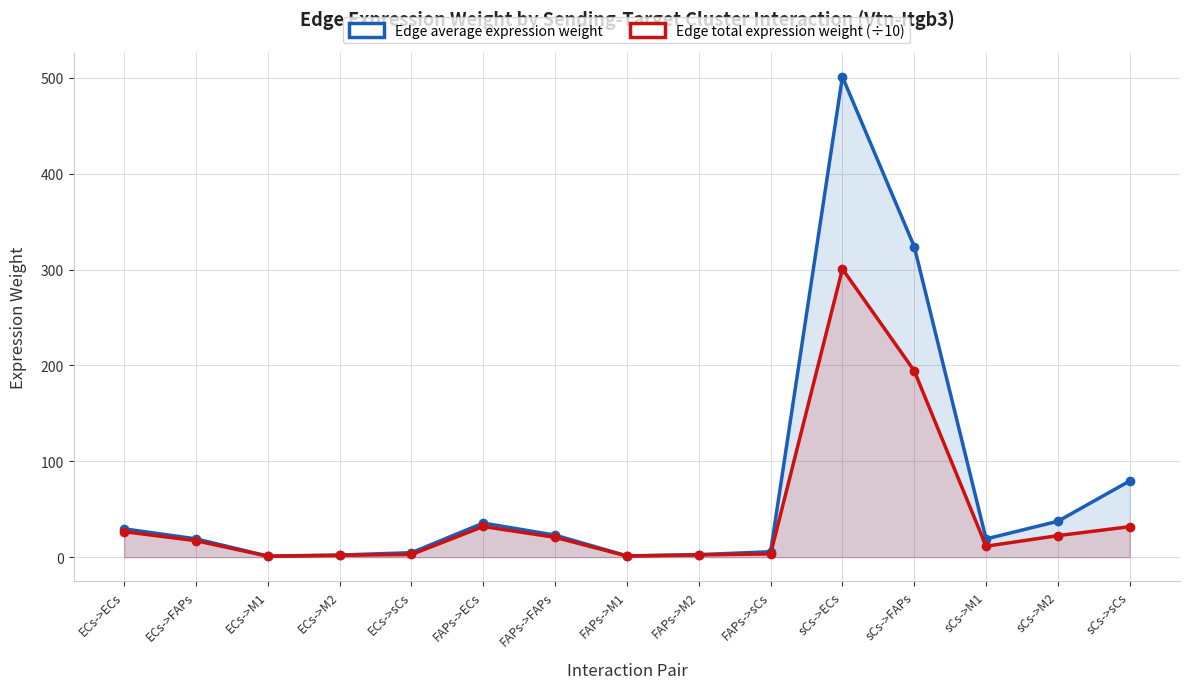

List the series in order of their peak value, highest first.

Edge average expression weight, Edge total expression weight (÷10)